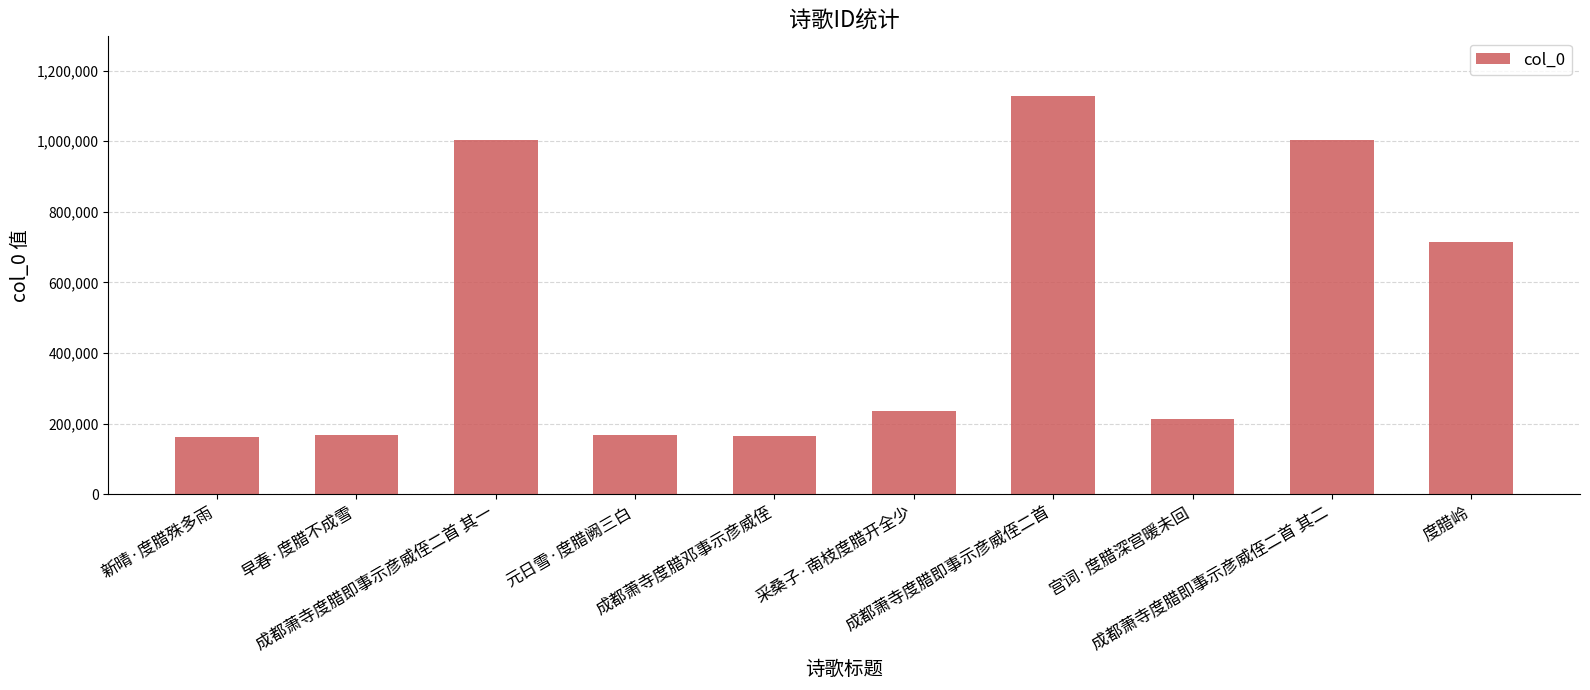

What is the difference between the values at 宫词·度腊深宫暖未回 and 度腊岭?

502801